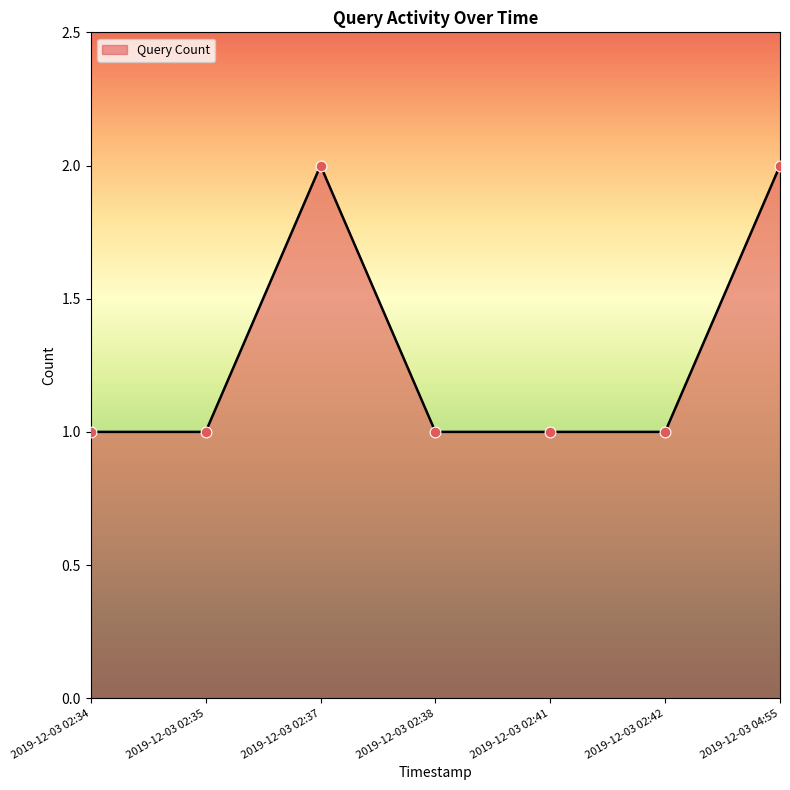

What is the ratio of the value at 2019-12-03 02:34 to the value at 2019-12-03 02:42?

1.0